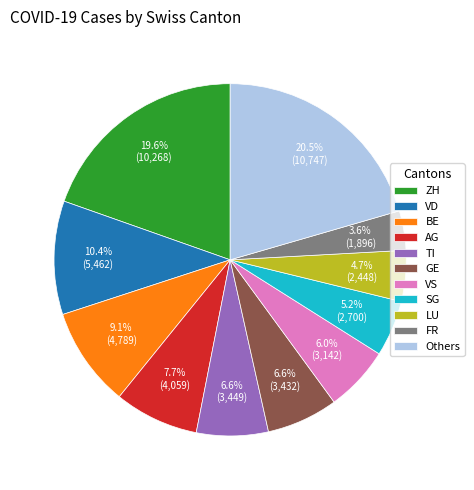

How many segments does this pie chart have?

11